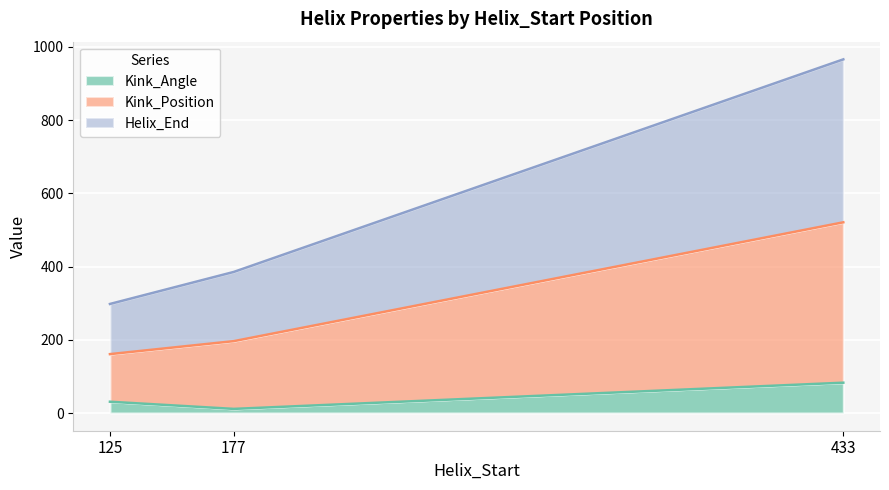

Rank the series at 125 from highest to lowest value.

Kink_Position, Helix_End, Kink_Angle